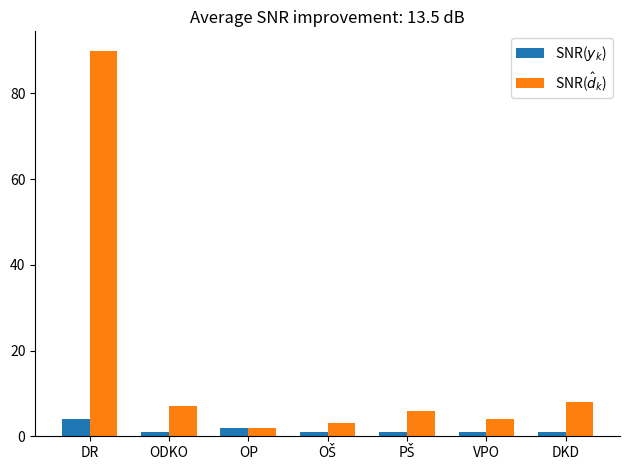

What is the difference between the second highest and minimum values in the SNR($y_k$) series?

1